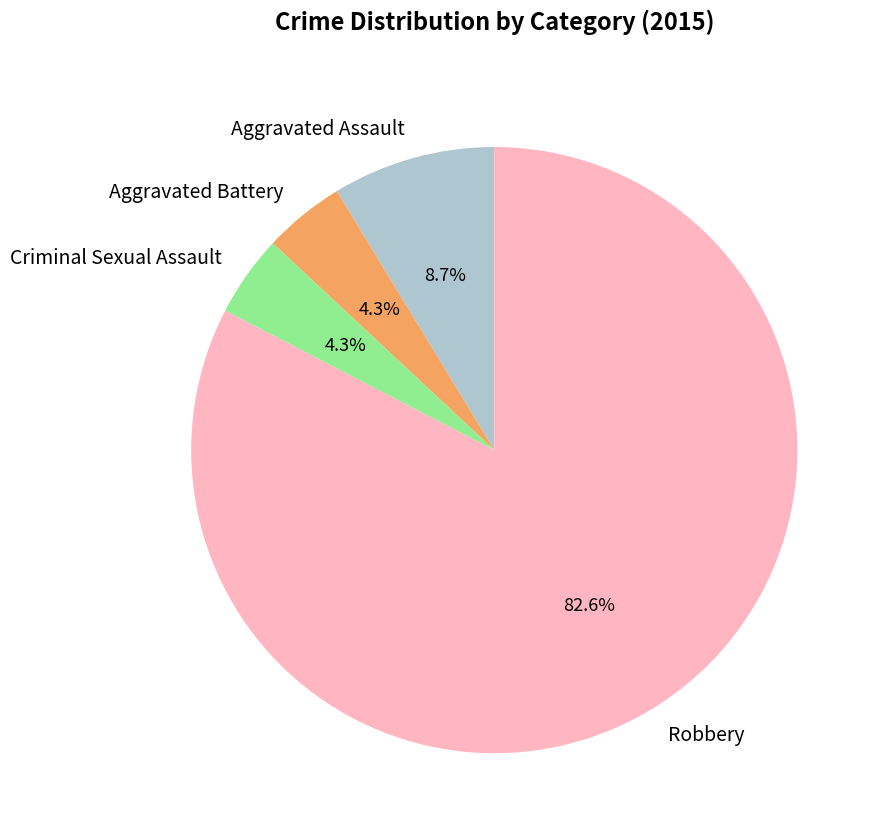

To the nearest percent, what is the combined percentage of Aggravated Battery and Aggravated Assault?

13%